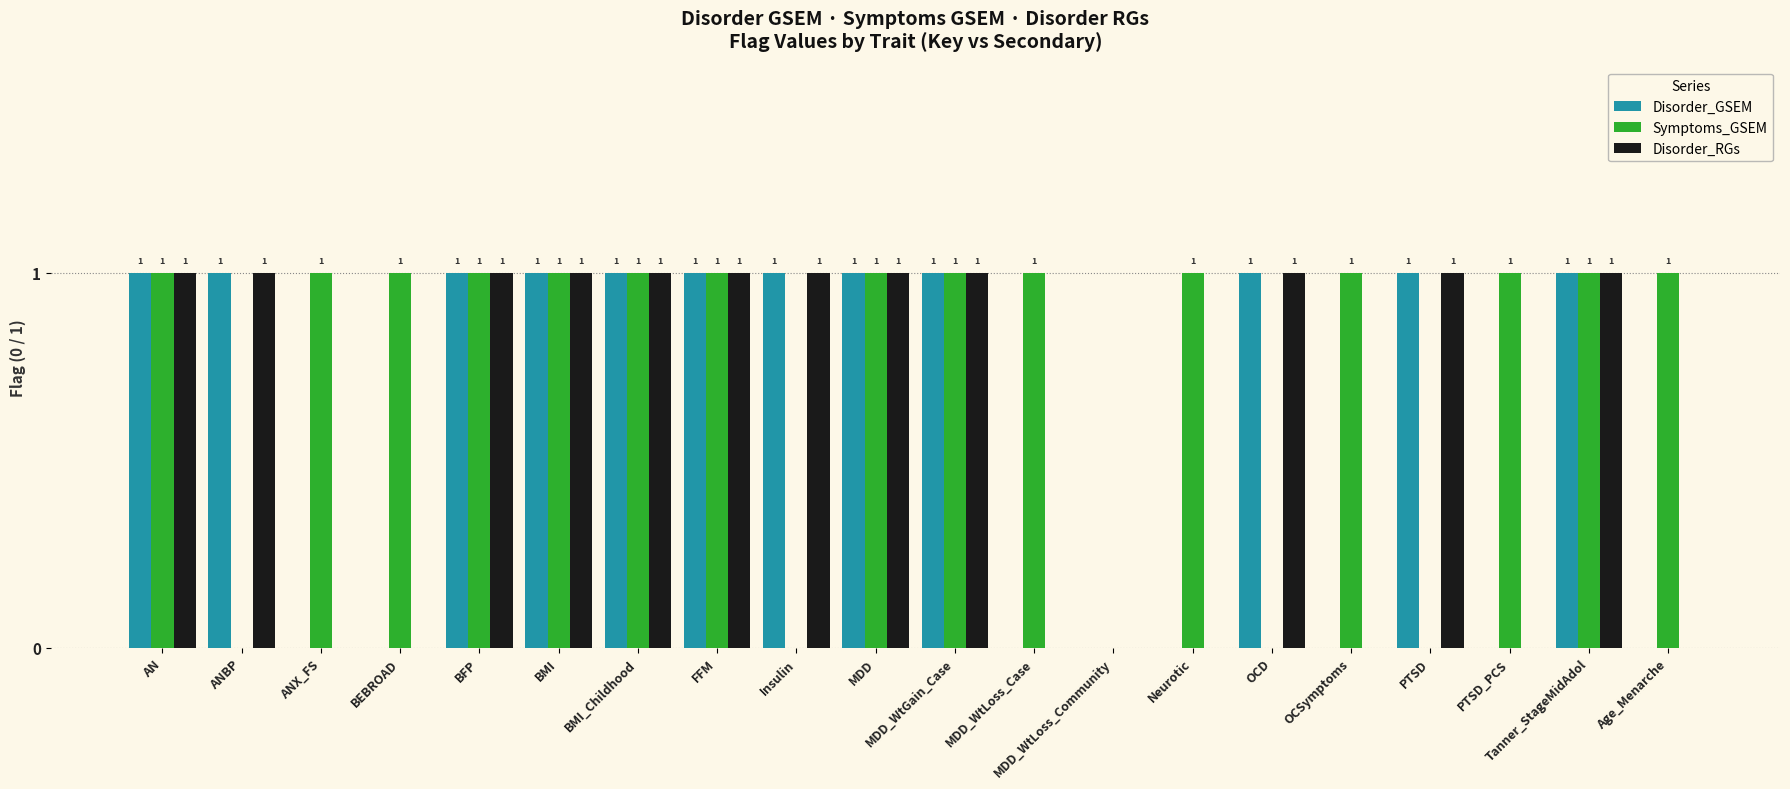

How many Symptoms_GSEM values are between 1 and 2?

15